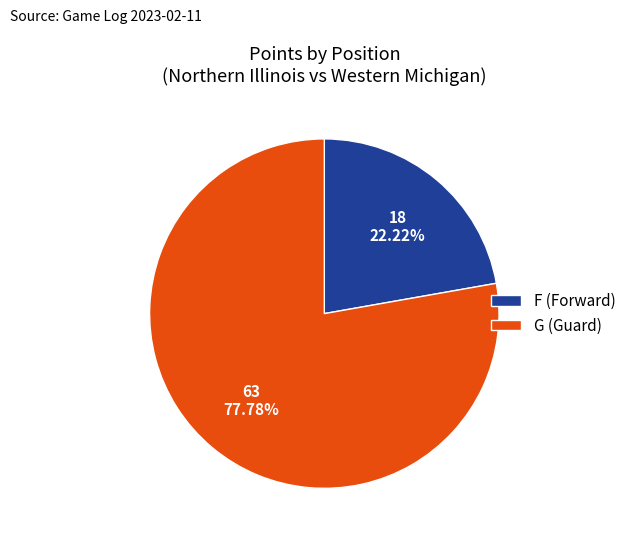

Do G (Guard) and F (Forward) together represent more than half of the pie?

Yes